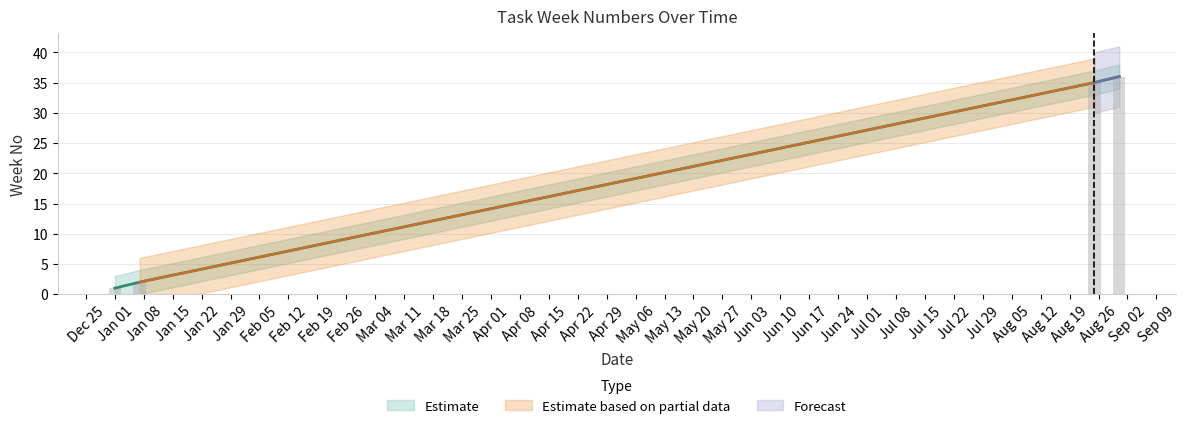

How many bars are there in total?

4